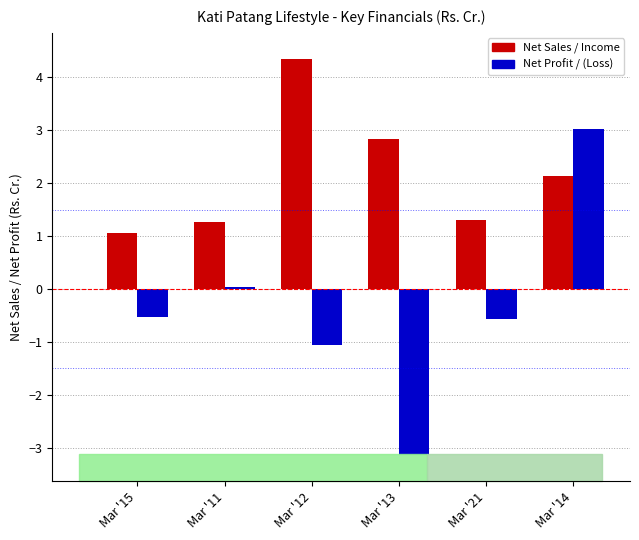

What is the total value across all series at Mar '12?

3.3